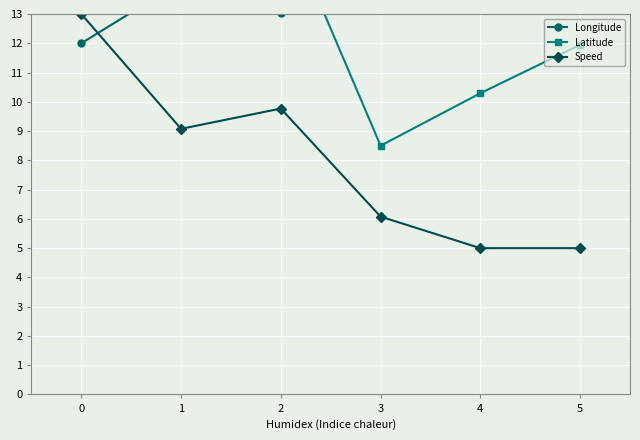

At 3, list the series in order from largest to smallest.

Longitude, Latitude, Speed